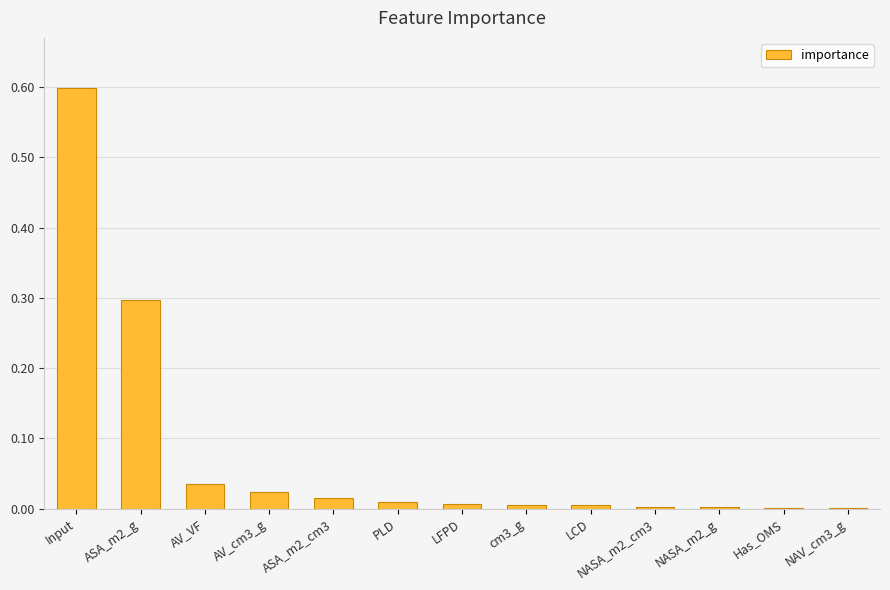

Which has a higher value, LFPD or Input?

Input